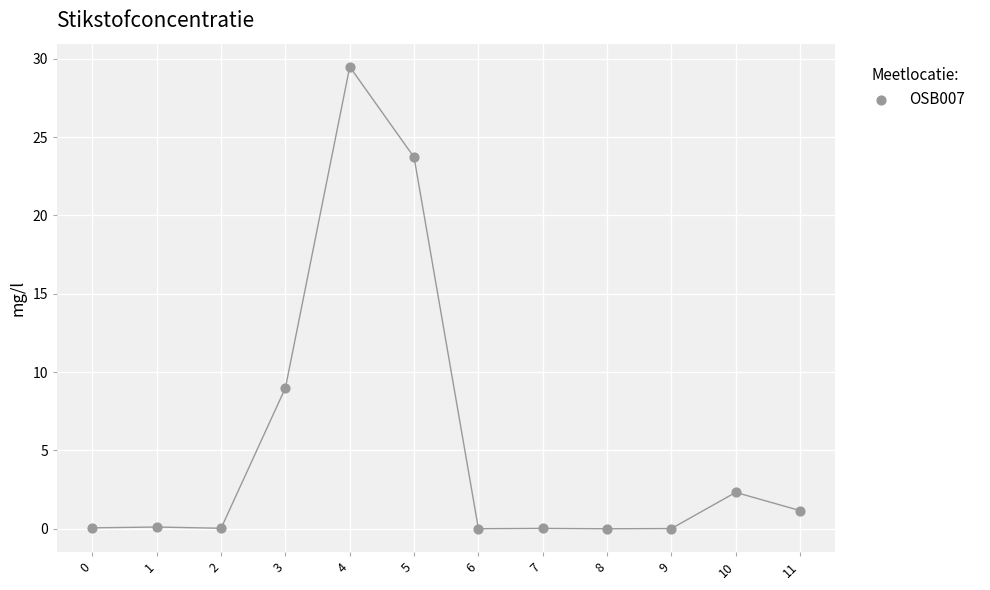

What Y value in the scatter plot is closest to 14?

9.0